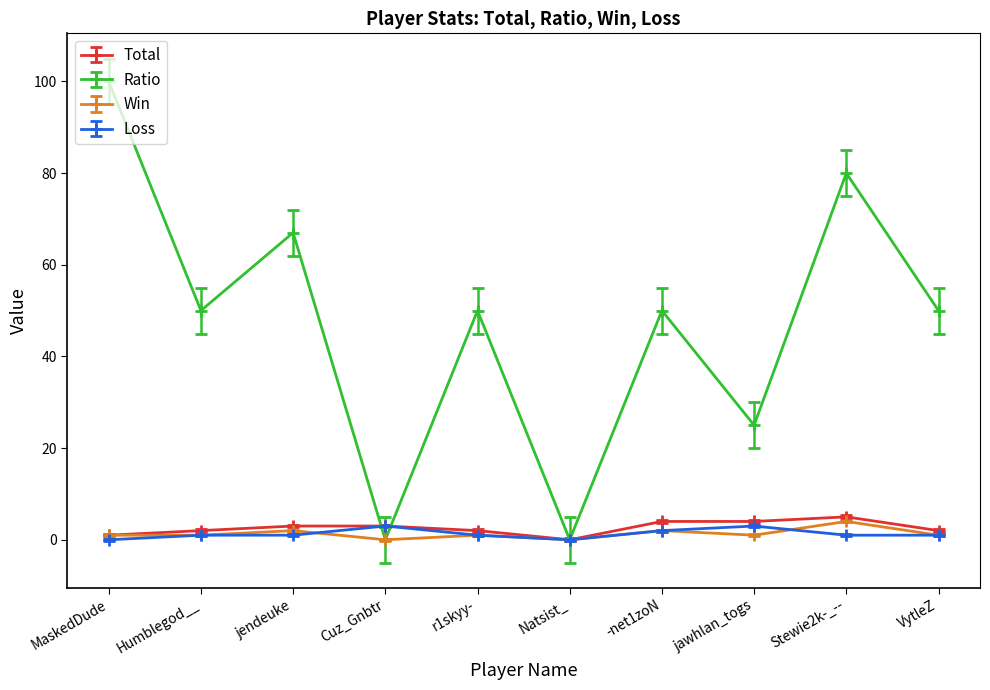

What is the greatest value displayed?

100